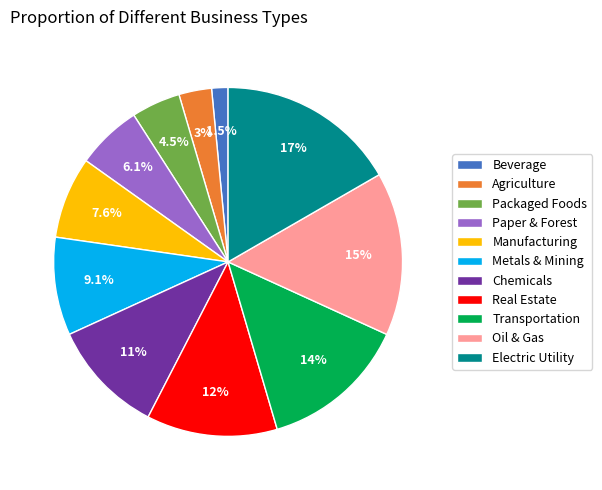

Between Agriculture and Real Estate, which is larger?

Real Estate